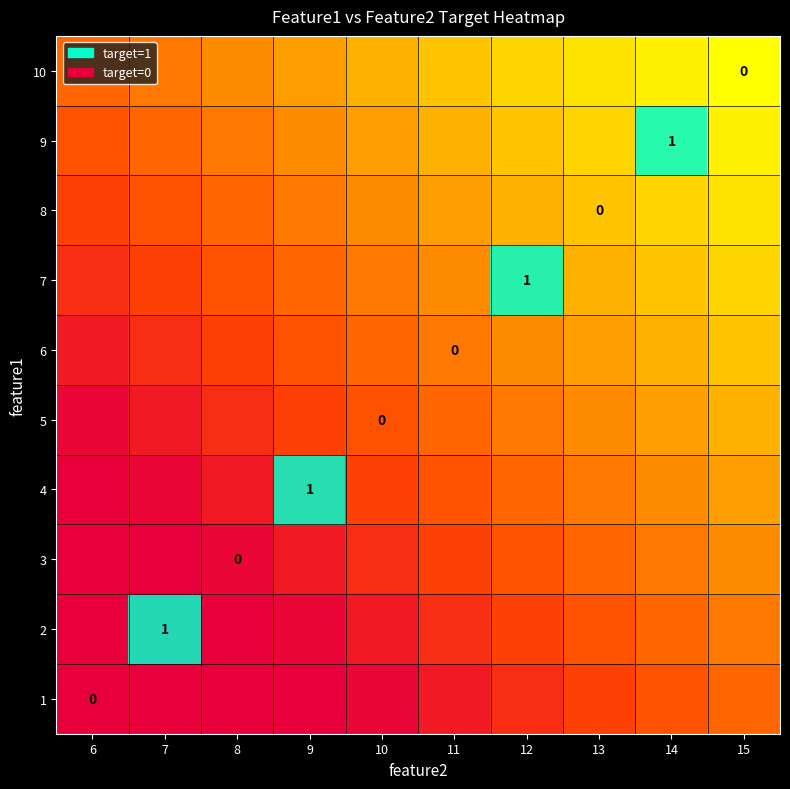

Rank the series by their average value, from highest to lowest.

1, 2, 3, 4, 5, 6, 7, 8, 9, 10